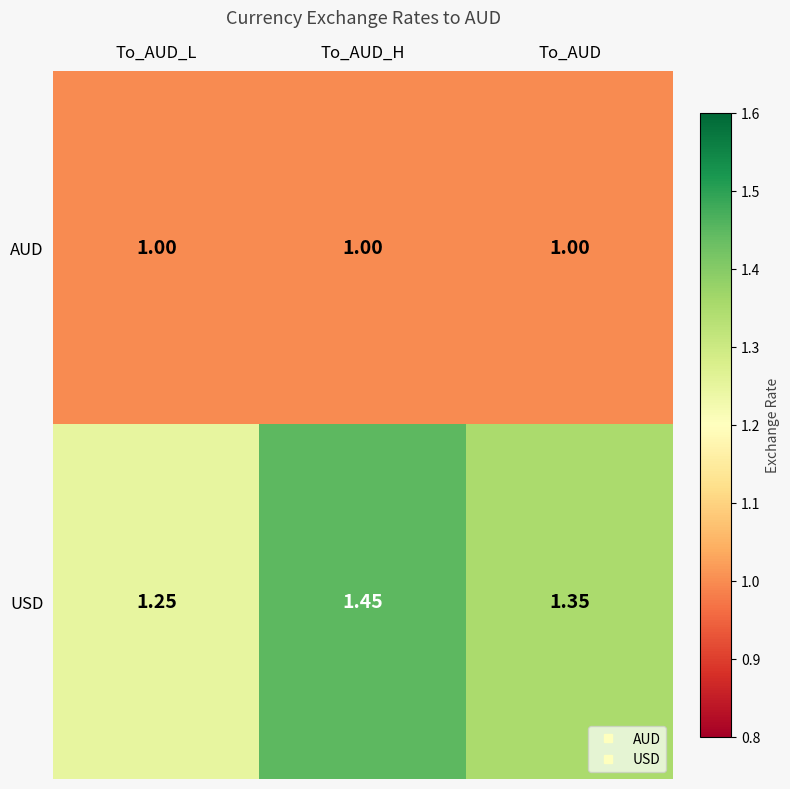

List the series in order of their overall mean, lowest first.

AUD, USD